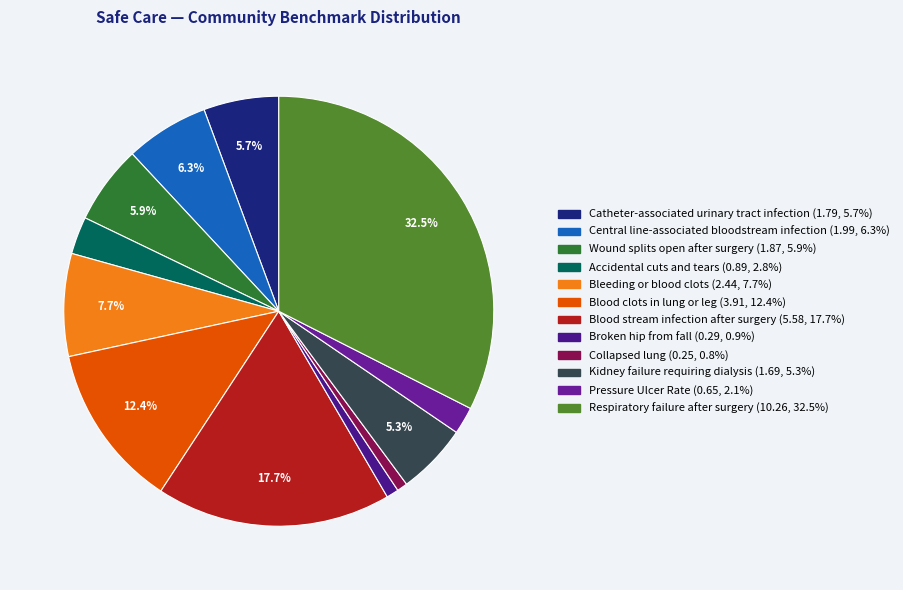

Does any single category account for the majority?

No